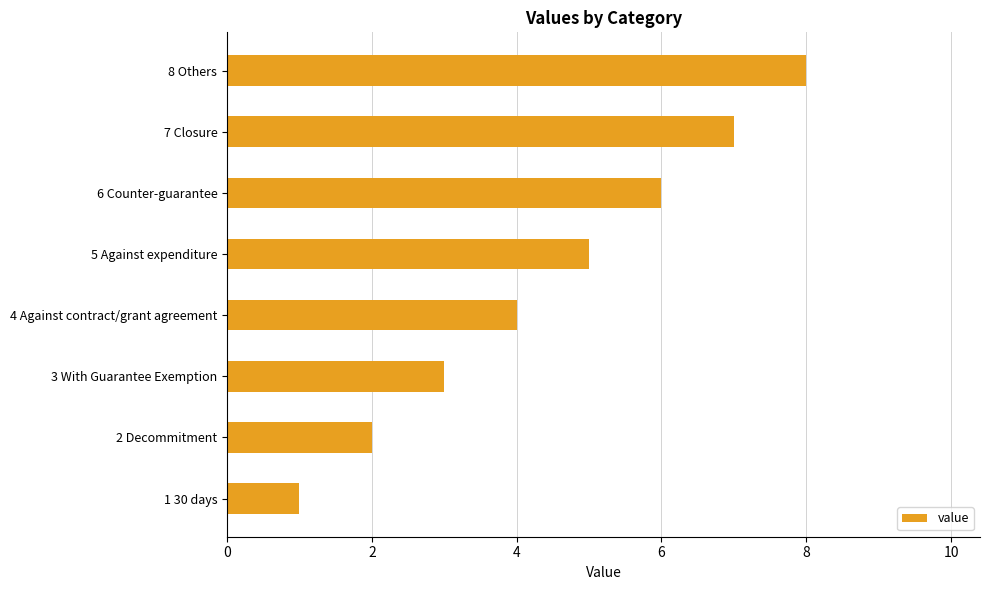

What is the smallest value displayed?

1